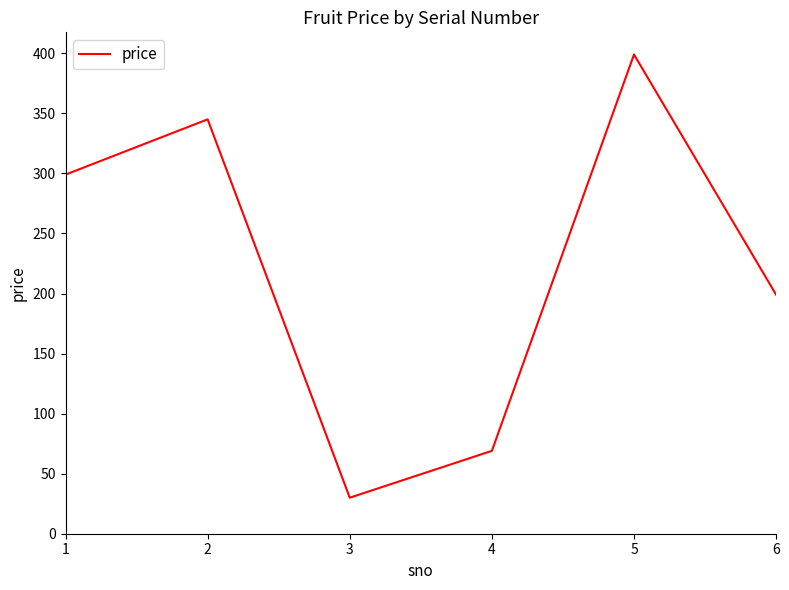

At which category does the chart reach its peak across all series?

5